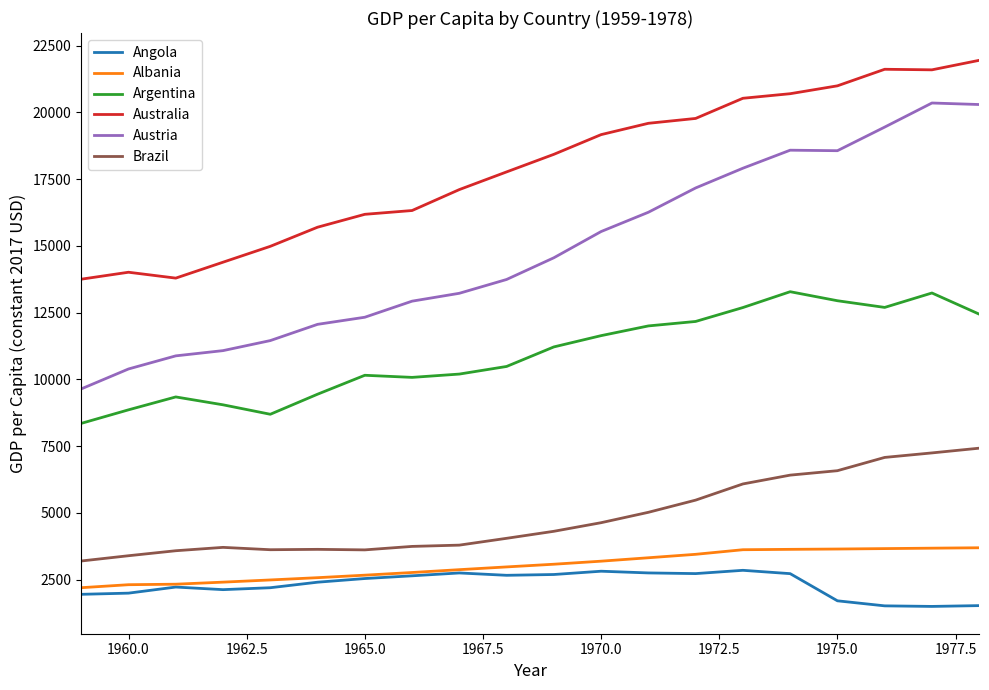

Which series has the largest range (max minus min)?

Austria